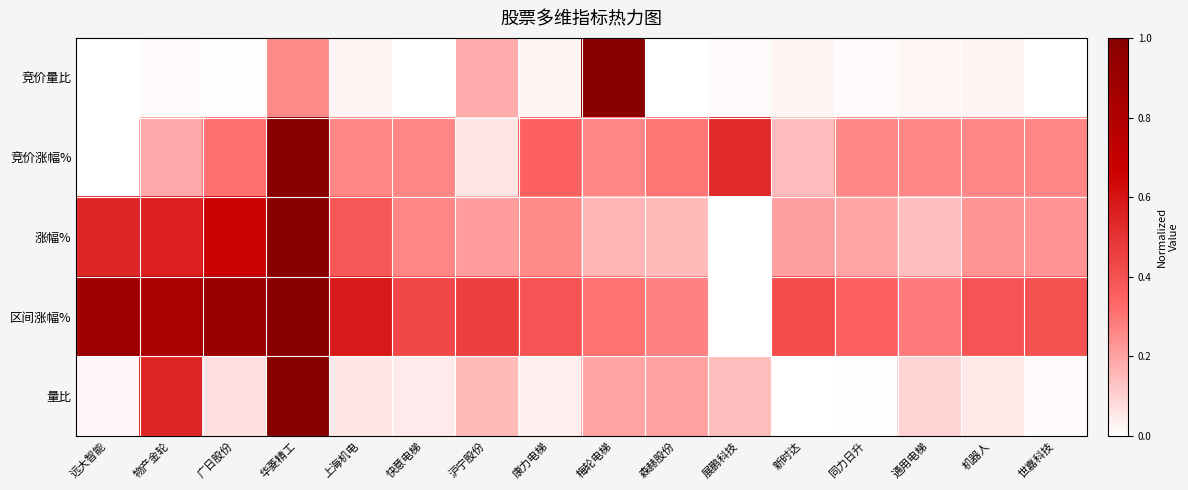

Reading left to right, transcribe all the data shown in this chart.

竞价量比: 远大智能=0.0	物产金轮=0.0	广日股份=0.0	华菱精工=0.3	上海机电=0.0	快意电梯=0.0	沪宁股份=0.2	康力电梯=0.0	梅轮电梯=1.0	森赫股份=0.0	展鹏科技=0.0	新时达=0.0	同力日升=0.0	通用电梯=0.0	机器人=0.0	世嘉科技=0.0
竞价涨幅%: 远大智能=0.0	物产金轮=0.2	广日股份=0.3	华菱精工=1.0	上海机电=0.3	快意电梯=0.3	沪宁股份=0.1	康力电梯=0.4	梅轮电梯=0.3	森赫股份=0.3	展鹏科技=0.5	新时达=0.1	同力日升=0.3	通用电梯=0.3	机器人=0.3	世嘉科技=0.3
涨幅%: 远大智能=0.5	物产金轮=0.6	广日股份=0.7	华菱精工=1.0	上海机电=0.4	快意电梯=0.3	沪宁股份=0.2	康力电梯=0.3	梅轮电梯=0.2	森赫股份=0.1	展鹏科技=0.0	新时达=0.2	同力日升=0.2	通用电梯=0.1	机器人=0.2	世嘉科技=0.2
区间涨幅%: 远大智能=0.9	物产金轮=0.8	广日股份=0.9	华菱精工=1.0	上海机电=0.6	快意电梯=0.4	沪宁股份=0.5	康力电梯=0.4	梅轮电梯=0.3	森赫股份=0.3	展鹏科技=0.0	新时达=0.4	同力日升=0.4	通用电梯=0.3	机器人=0.4	世嘉科技=0.4
量比: 远大智能=0.0	物产金轮=0.5	广日股份=0.1	华菱精工=1.0	上海机电=0.1	快意电梯=0.0	沪宁股份=0.1	康力电梯=0.0	梅轮电梯=0.2	森赫股份=0.2	展鹏科技=0.1	新时达=0.0	同力日升=0.0	通用电梯=0.1	机器人=0.0	世嘉科技=0.0